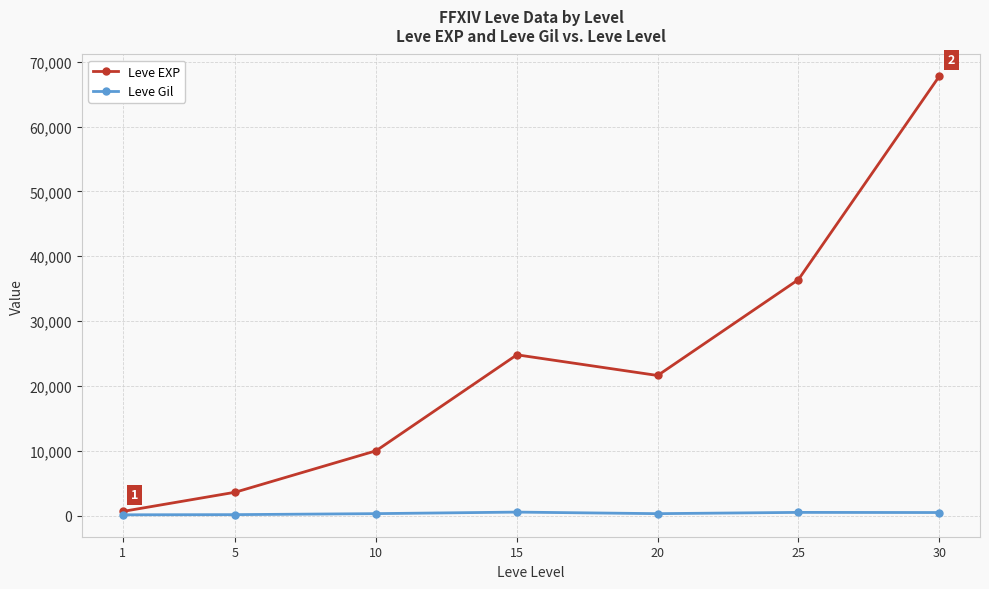

What is the total value across all series at 10?

10283